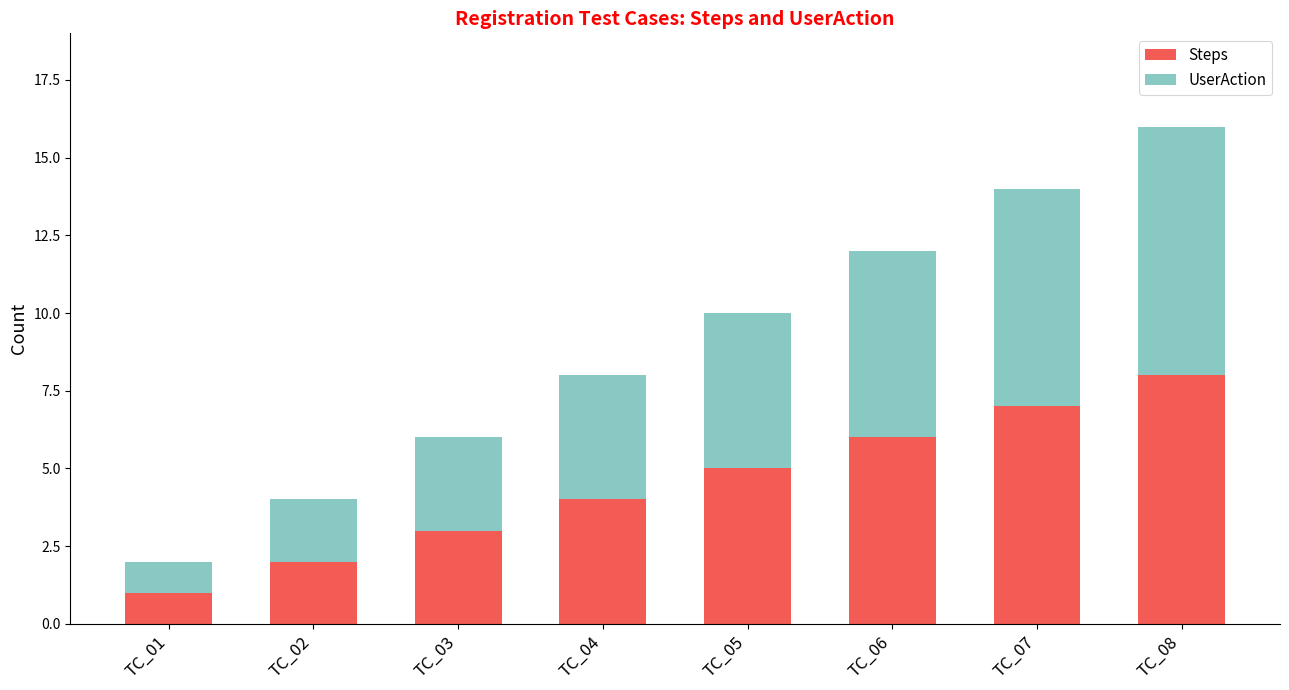

Is it true that Steps equals 7 at TC_05?

False